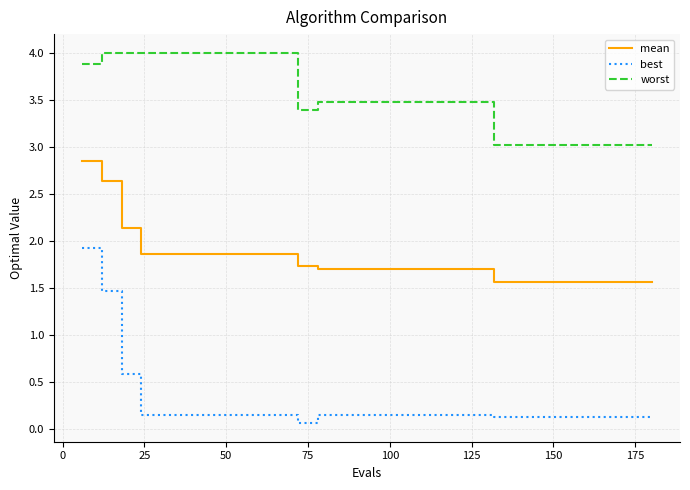

Count the number of data series in this chart.

3